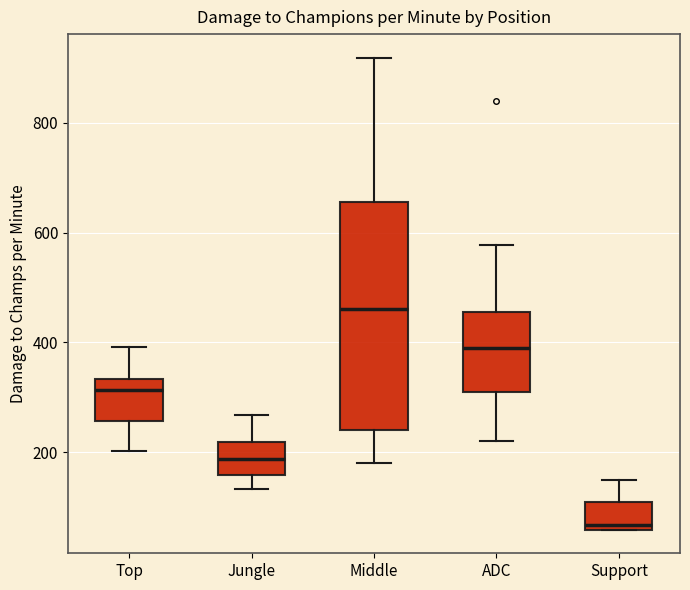

Reading left to right, read every box against the y-axis: the position of its median line, the range the box covers, and the ends of its whiskers. The values are not printed on the chart, so give them approximately, as read against the axis.

Top: median 320, box 260 to 340, whiskers 200 to 400
Jungle: median 180, box 160 to 220, whiskers 140 to 260
Middle: median 460, box 240 to 660, whiskers 180 to 920
ADC: median 380, box 300 to 460, whiskers 220 to 580
Support: median 60 (just above the box's lower edge), box 60 to 100, whiskers 60 to 160